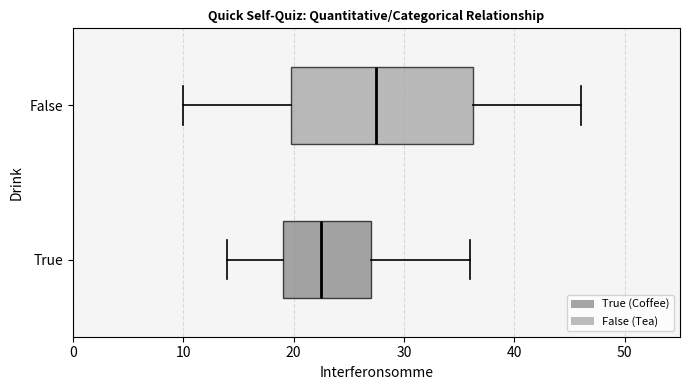

Comparing the boxes themselves (not the whiskers), which one is the widest?

False